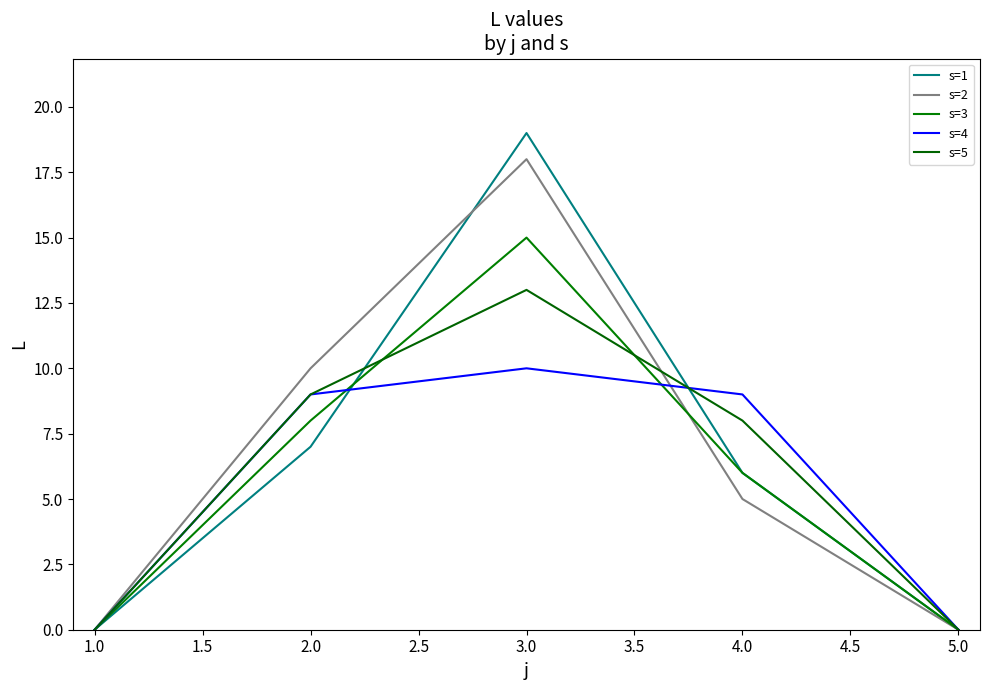

What is the greatest value displayed?

19